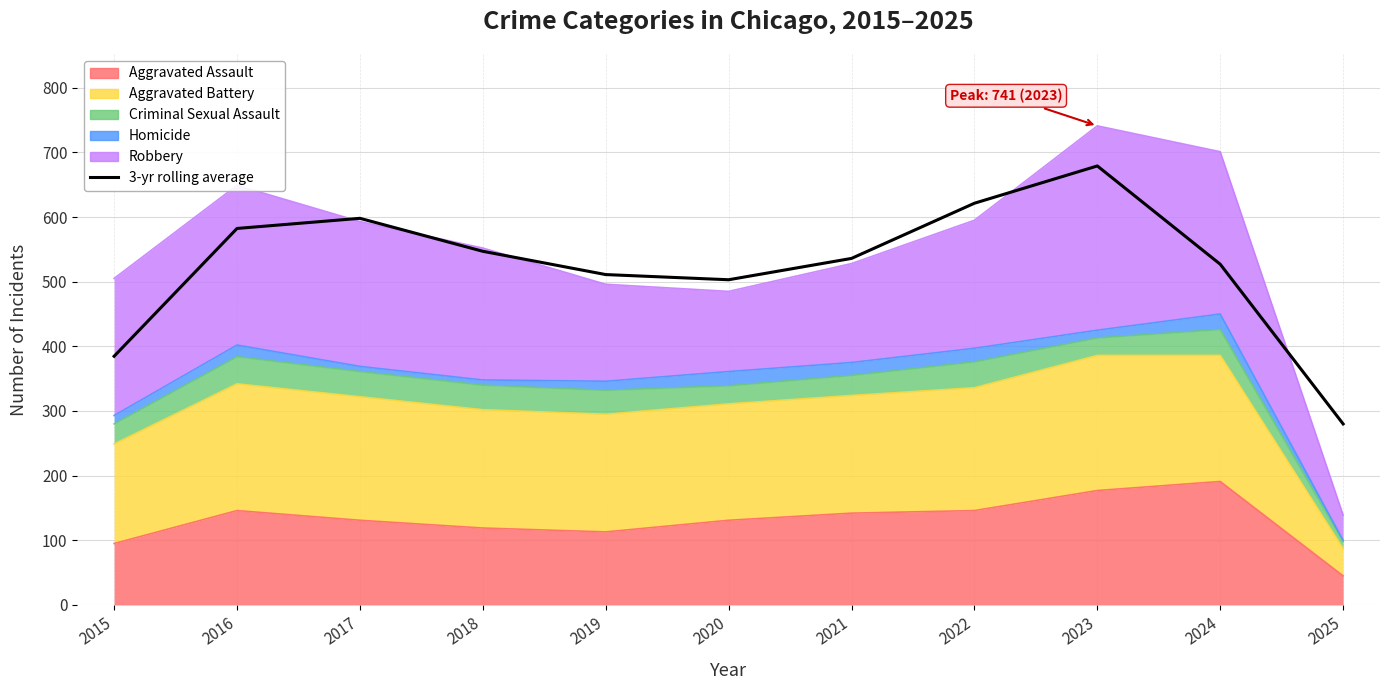

Is it true that the value at 2020 is 503.0?

True